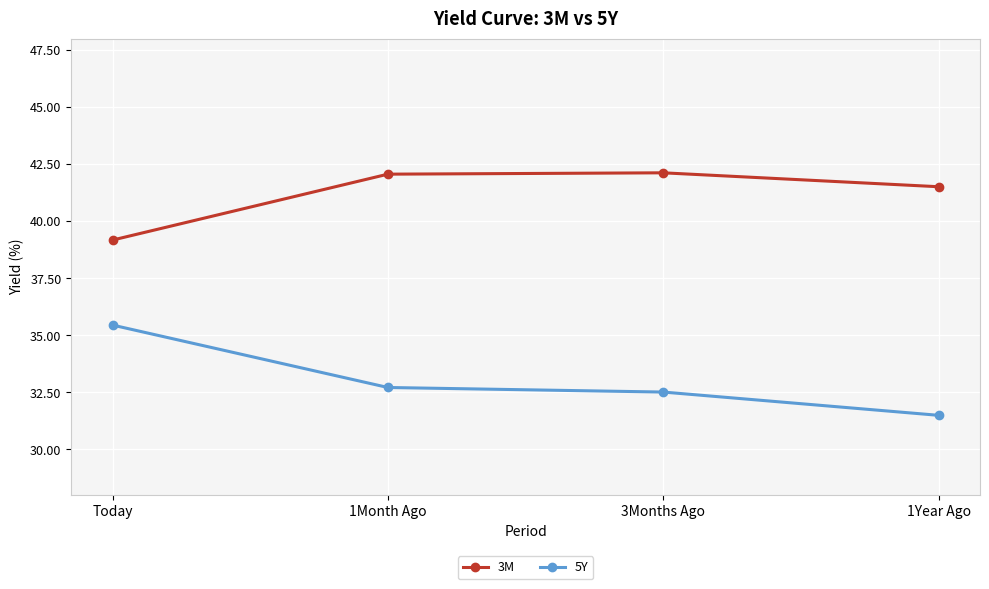

Rank the categories by 5Y value from lowest to highest.

1Year Ago, 3Months Ago, 1Month Ago, Today